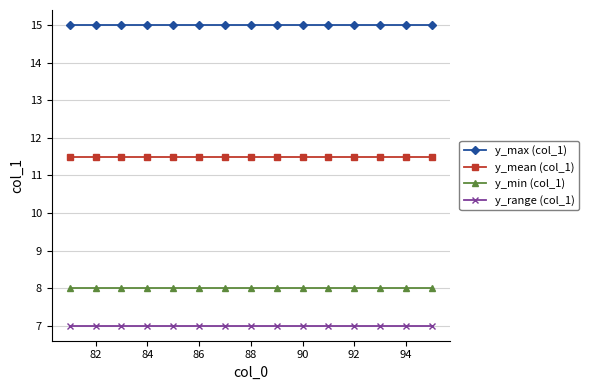

What is the lowest value of the y_range (col_1) series?

7.0